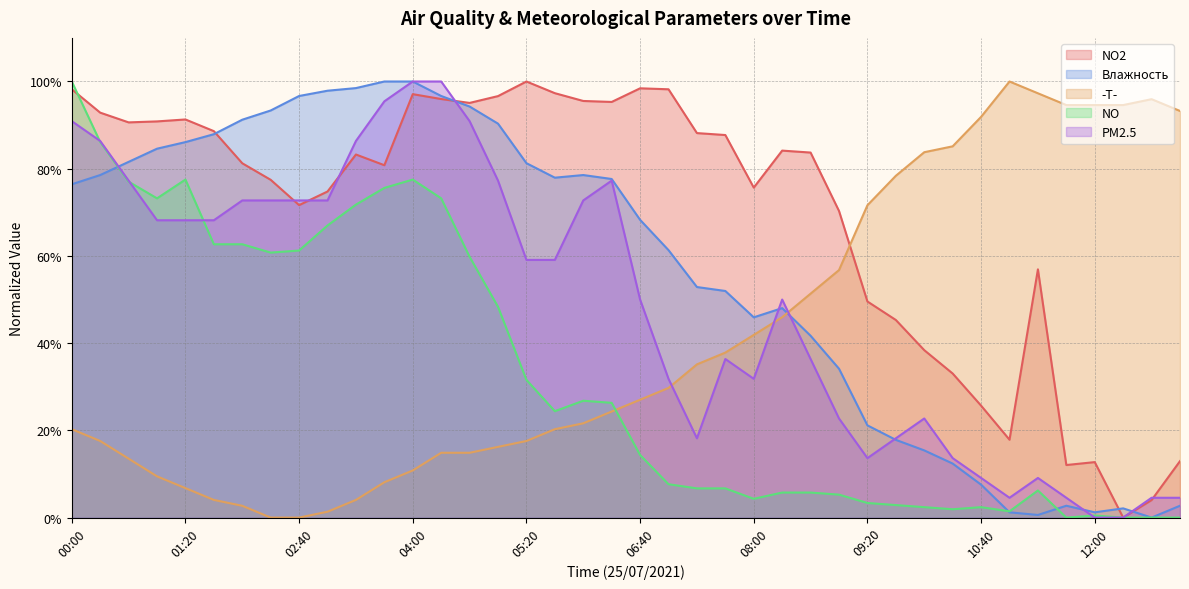

Which series has the largest total across all categories?

NO2